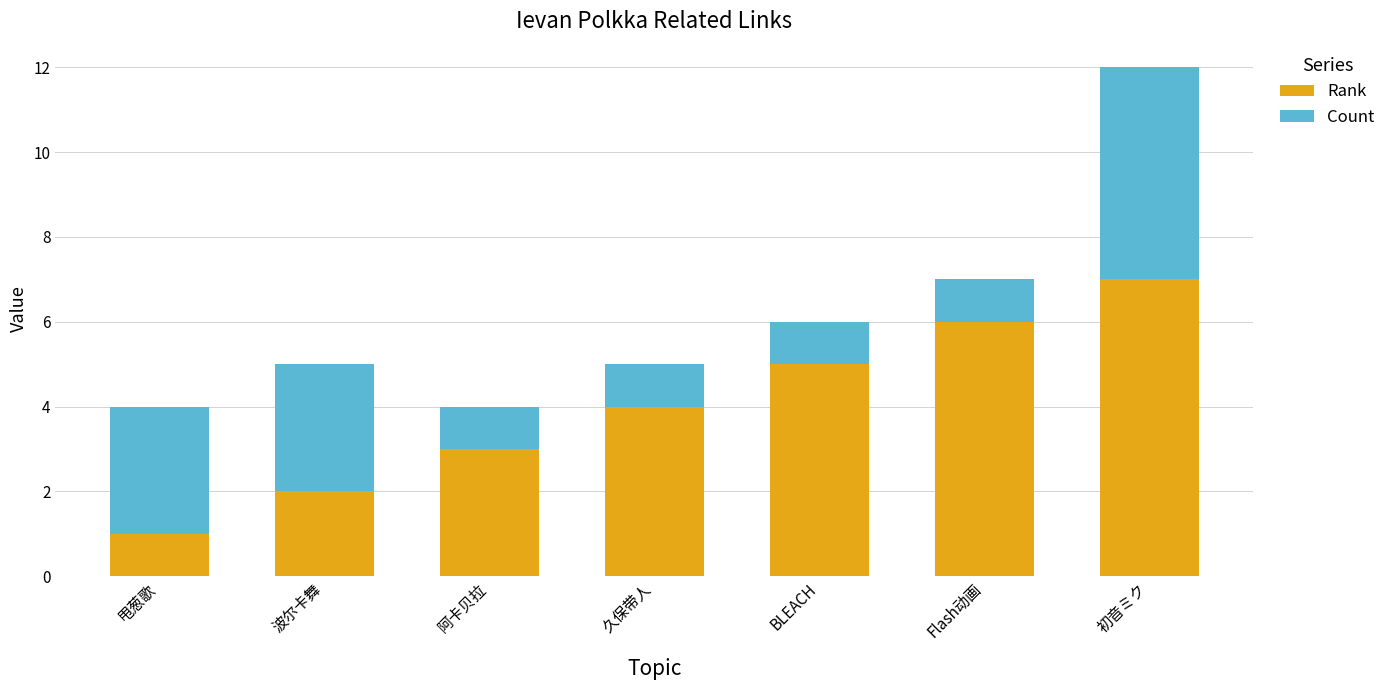

How many bars are there in total?

7